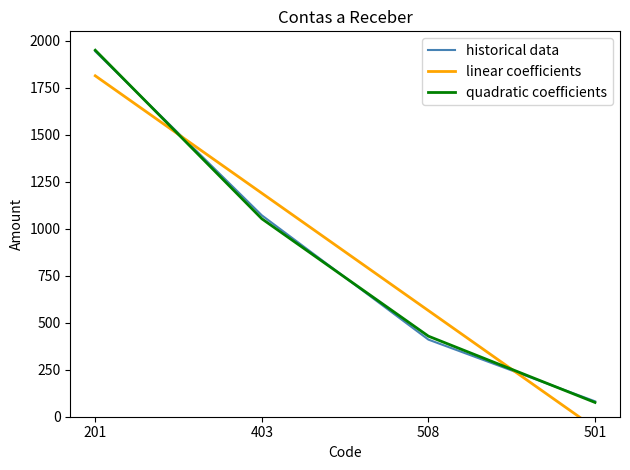

How many values in the quadratic coefficients series exceed 1052?

2